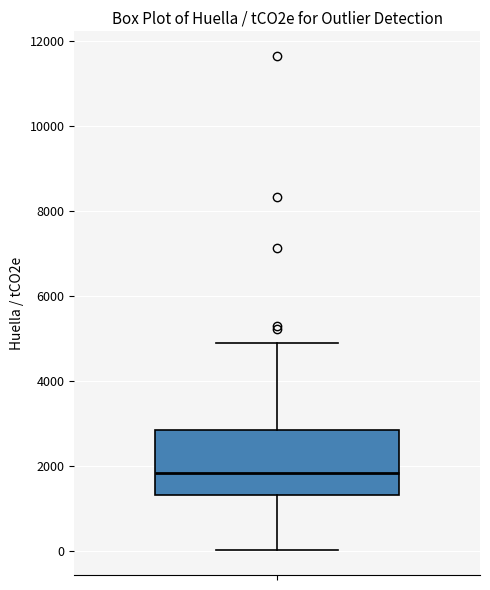

Read this box plot against the y-axis: the position of the median line, the range covered by the box, and the ends of both whiskers. The values are not printed on the chart, so give them approximately, as read against the axis.

median 1800, box 1400 to 2800, whiskers 0 to 4800